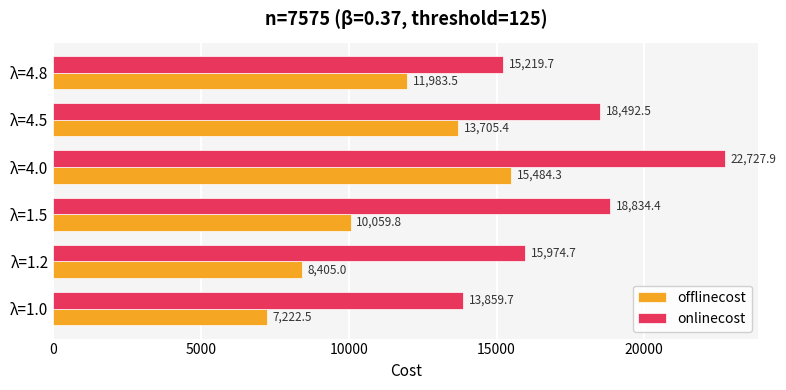

Is the value of offlinecost at λ=4.0 greater than the value of onlinecost at λ=4.0?

No